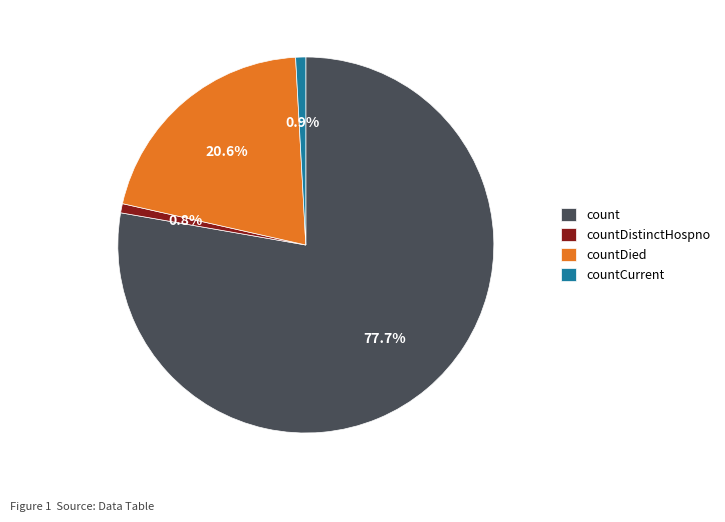

Count the number of slices in the pie.

4